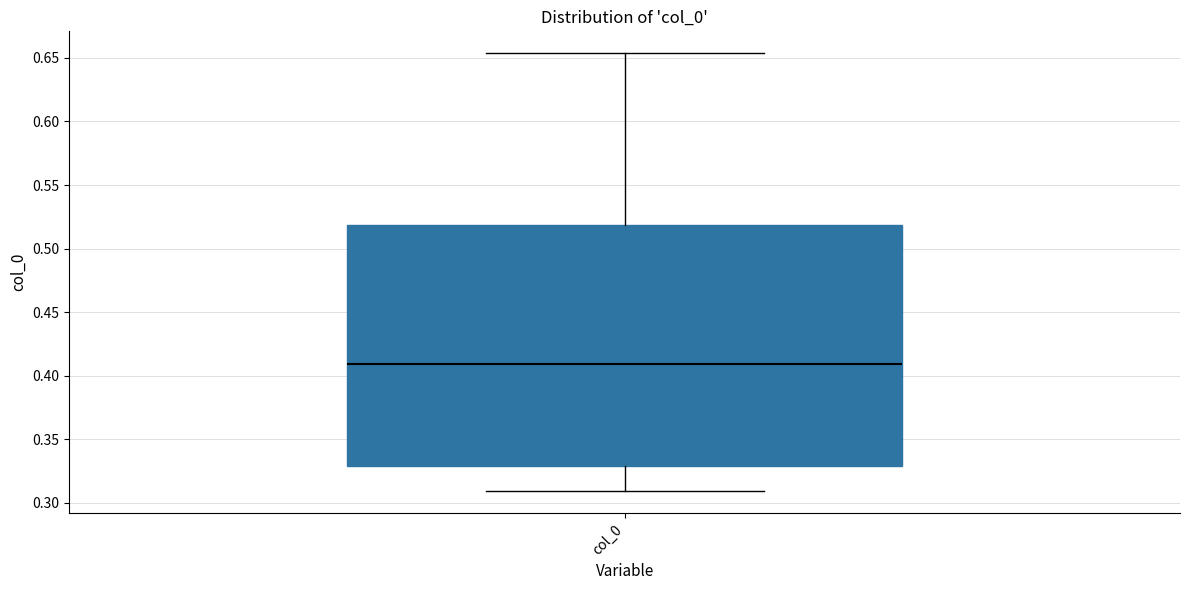

Transcribe this box plot: give where the median line is, the range the box spans, and where the two whiskers end, as read against the y-axis. The values are not printed on the chart, so give them approximately, as read against the axis.

median 0.410, box 0.330 to 0.520, whiskers 0.310 to 0.655